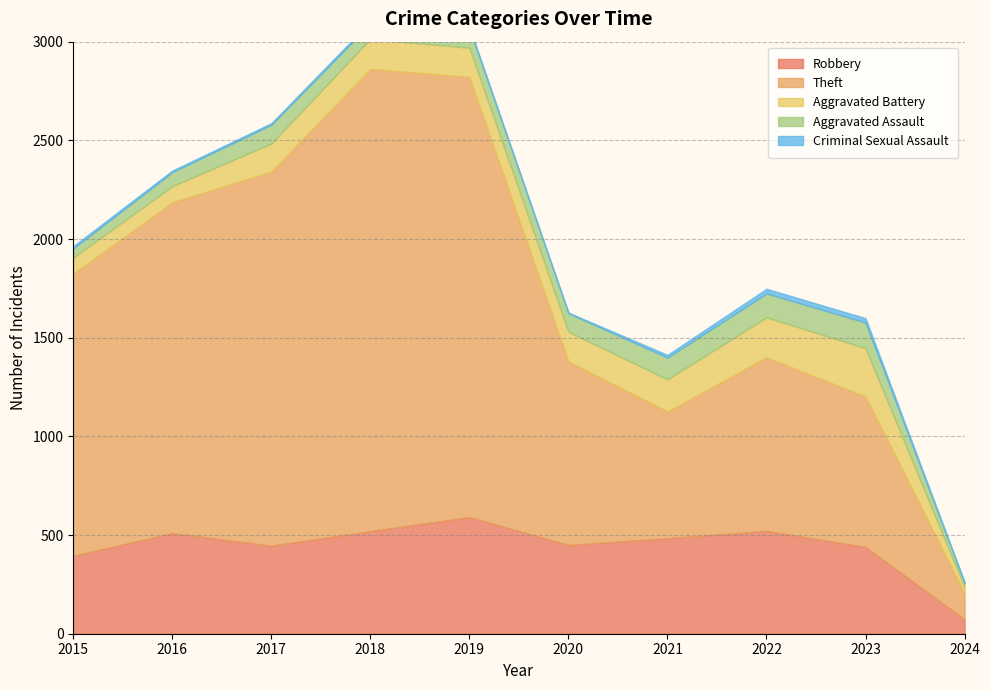

What is the difference between the Aggravated Assault values at 2021 and 2022?

11